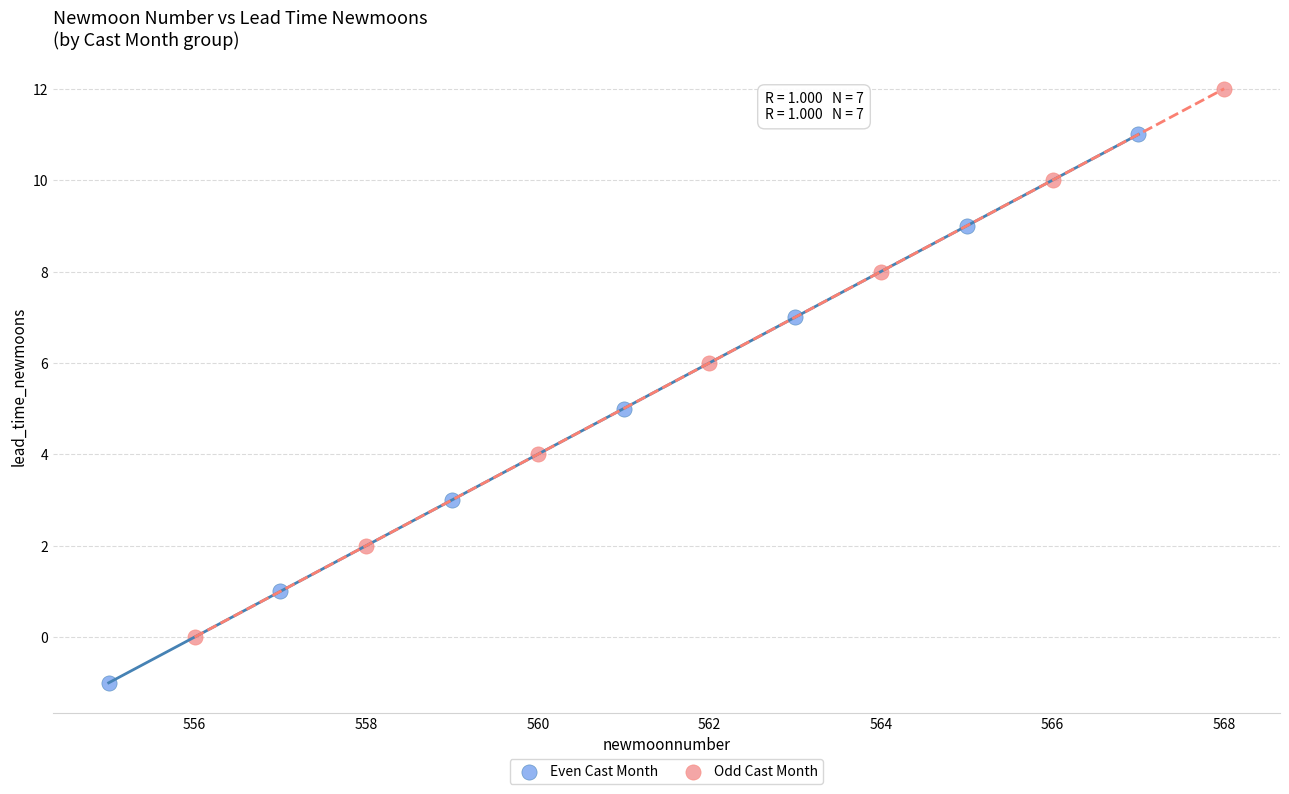

What are all the series names shown in the legend?

Even Cast Month, Odd Cast Month